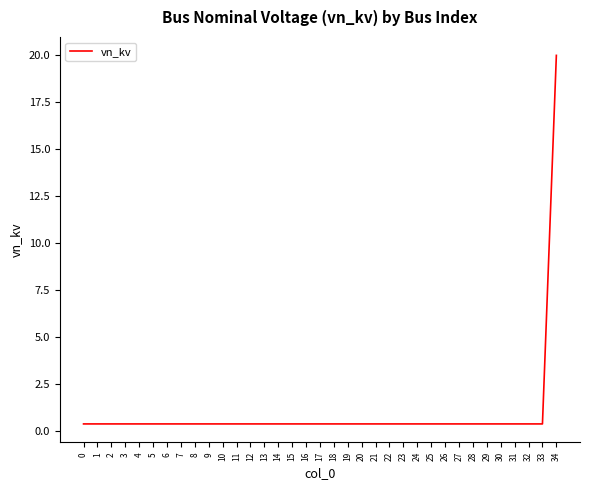

Reading right to left, what are all the values shown in this chart?

20.0	0.4	0.4	0.4	0.4	0.4	0.4	0.4	0.4	0.4	0.4	0.4	0.4	0.4	0.4	0.4	0.4	0.4	0.4	0.4	0.4	0.4	0.4	0.4	0.4	0.4	0.4	0.4	0.4	0.4	0.4	0.4	0.4	0.4	0.4